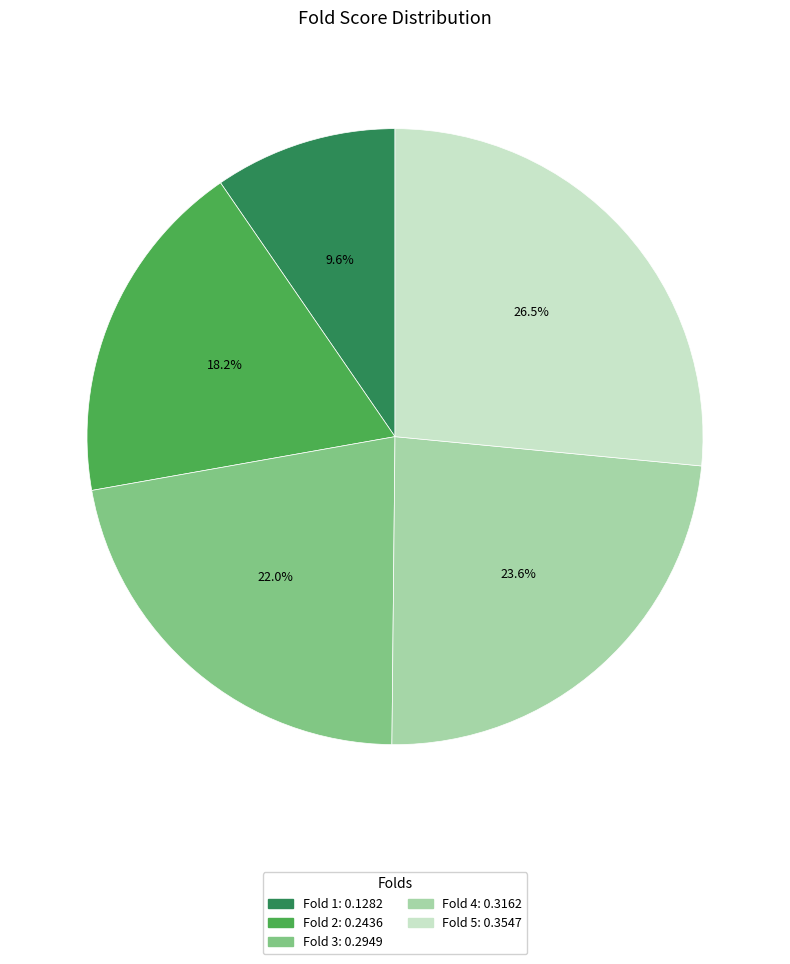

To the nearest percent, what percentage of the pie is Fold 1?

10%